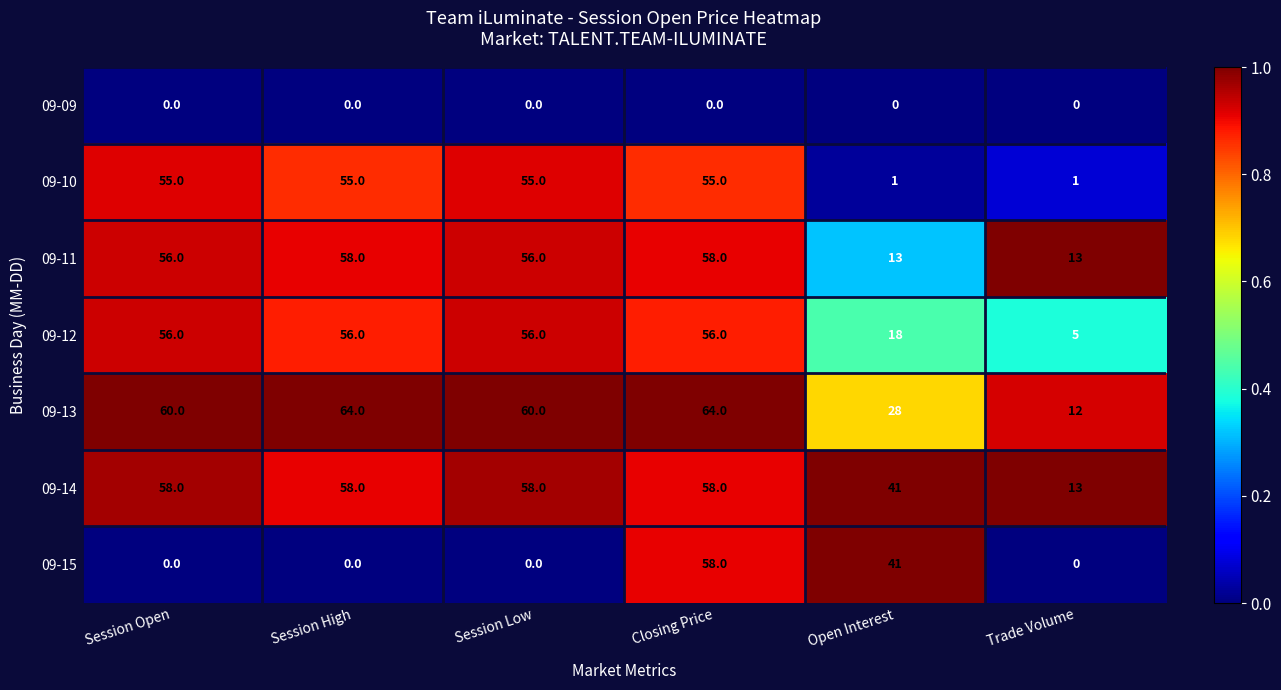

Is it true that 09-15 equals 0 at Session Low?

True